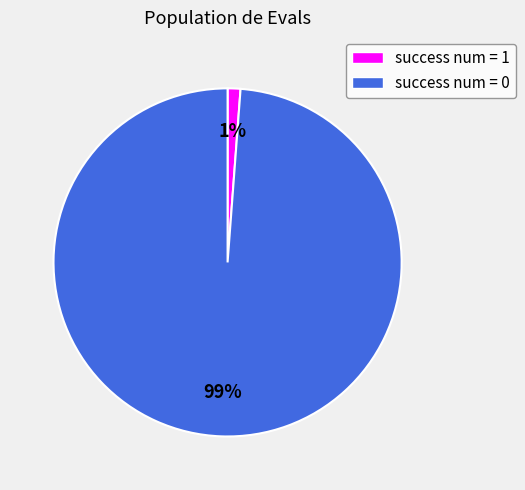

To the nearest percent, what percentage of the pie is success num = 0?

99%